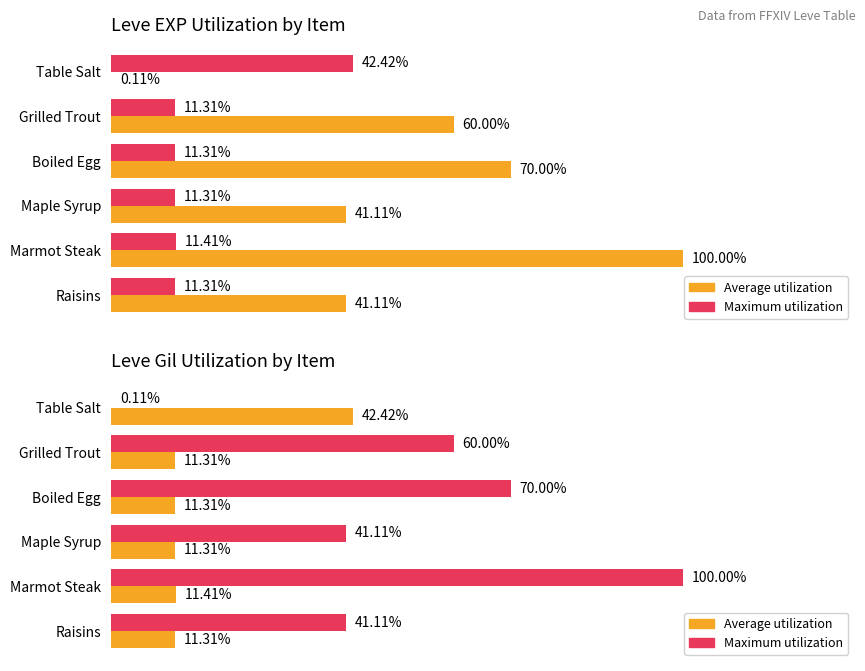

What is the total value across all series at Grilled Trout?

71.3